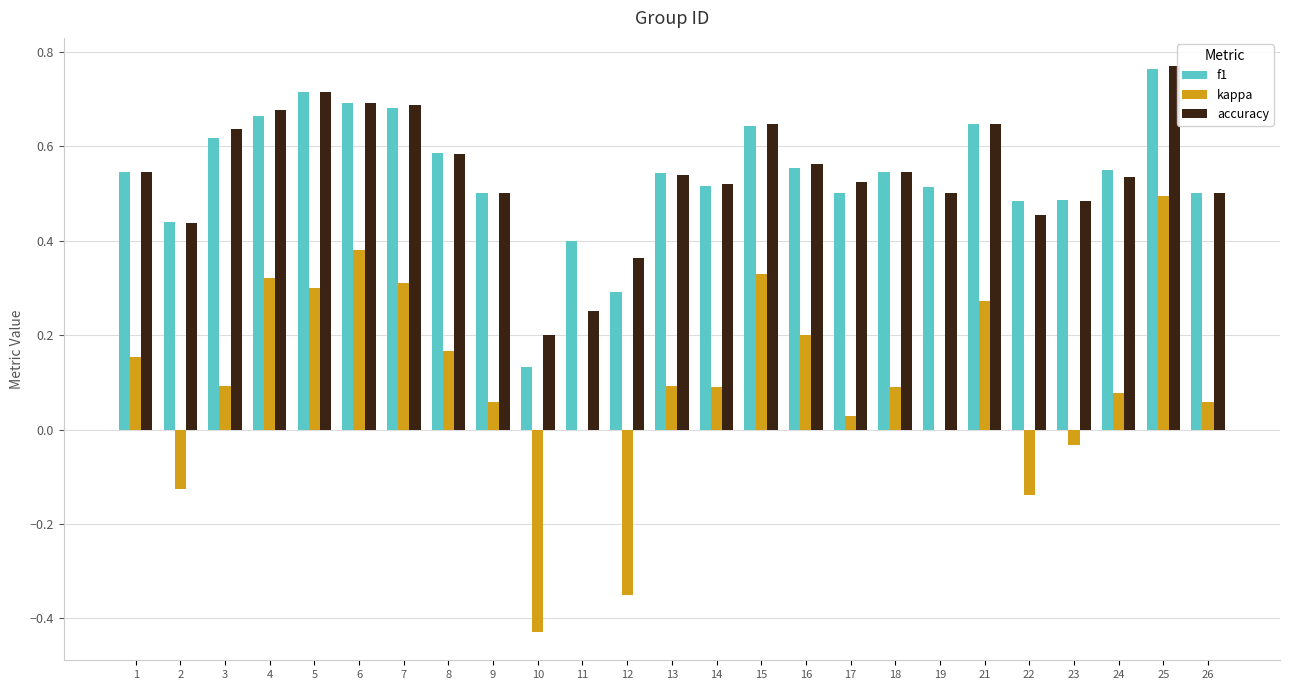

Between 5 and 13, which series saw the biggest shift?

kappa